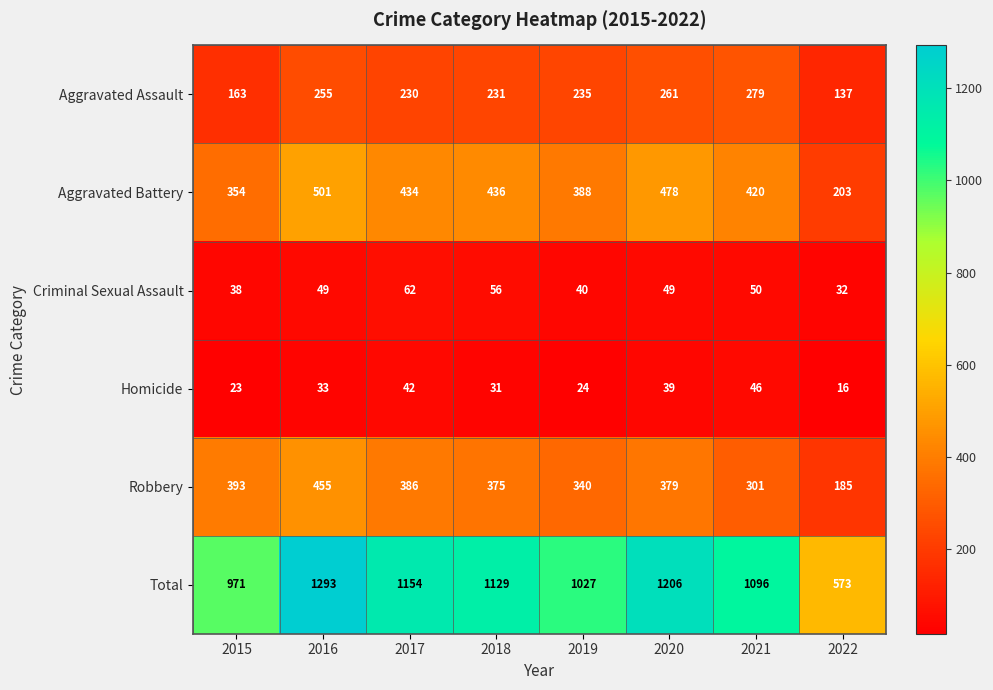

Between 2018 and 2022, which series saw the biggest shift?

Total